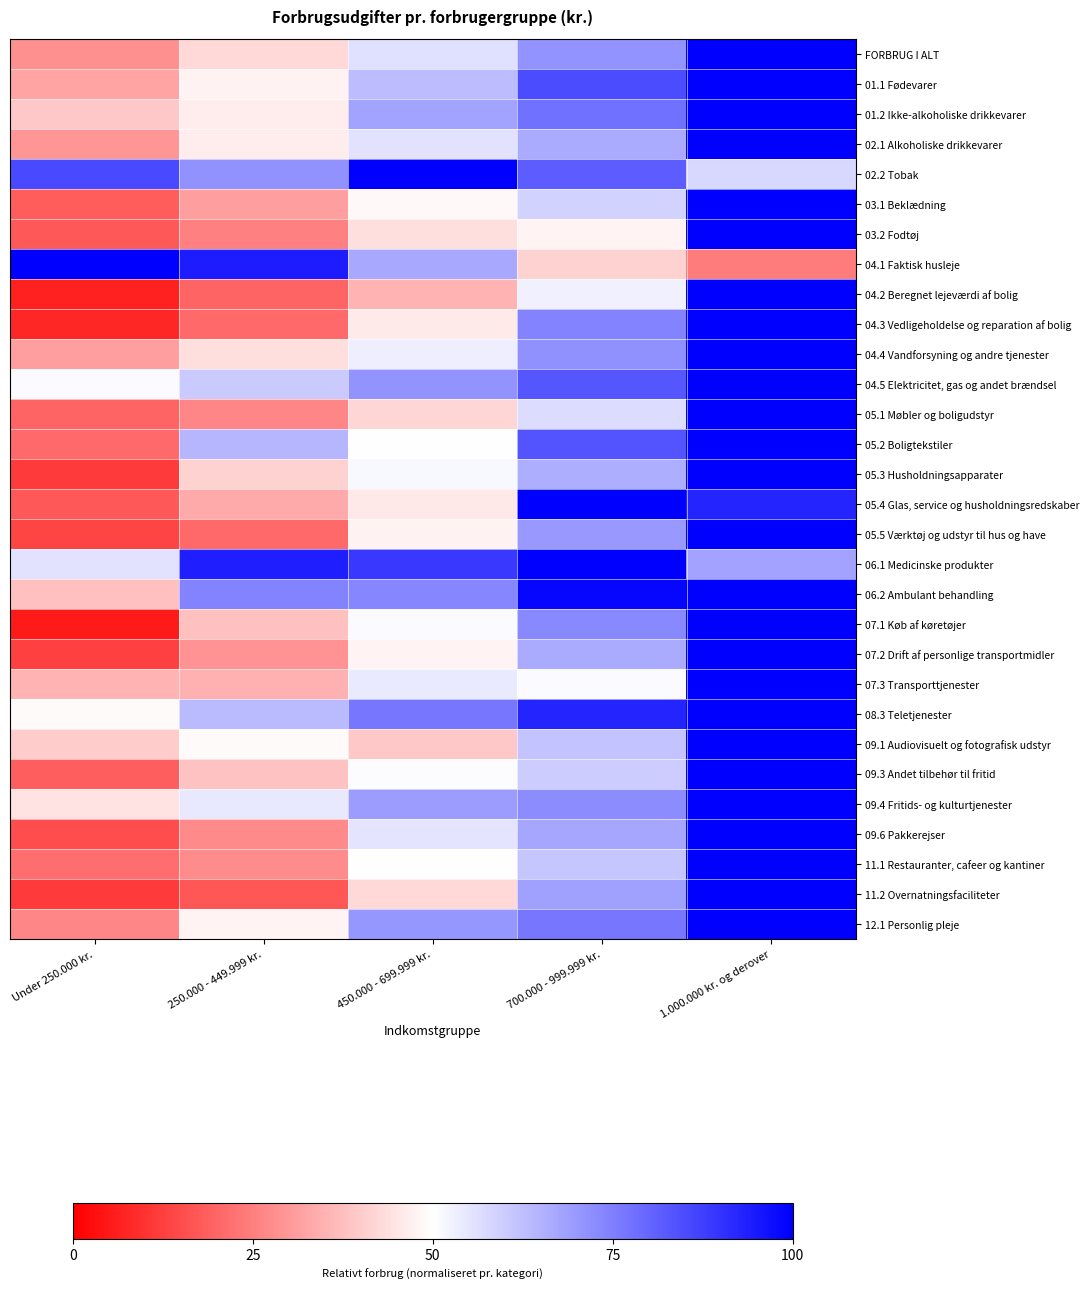

Between 450.000 - 699.999 kr. and 250.000 - 449.999 kr., which is larger?

450.000 - 699.999 kr.